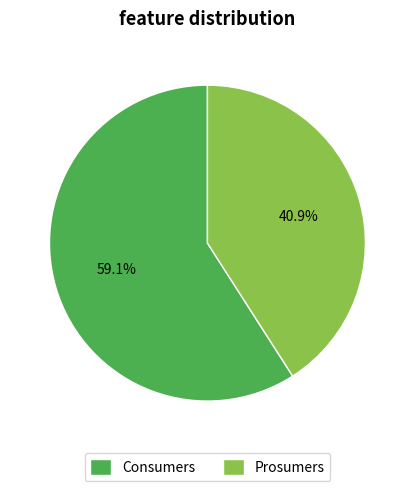

What is the majority slice?

Consumers